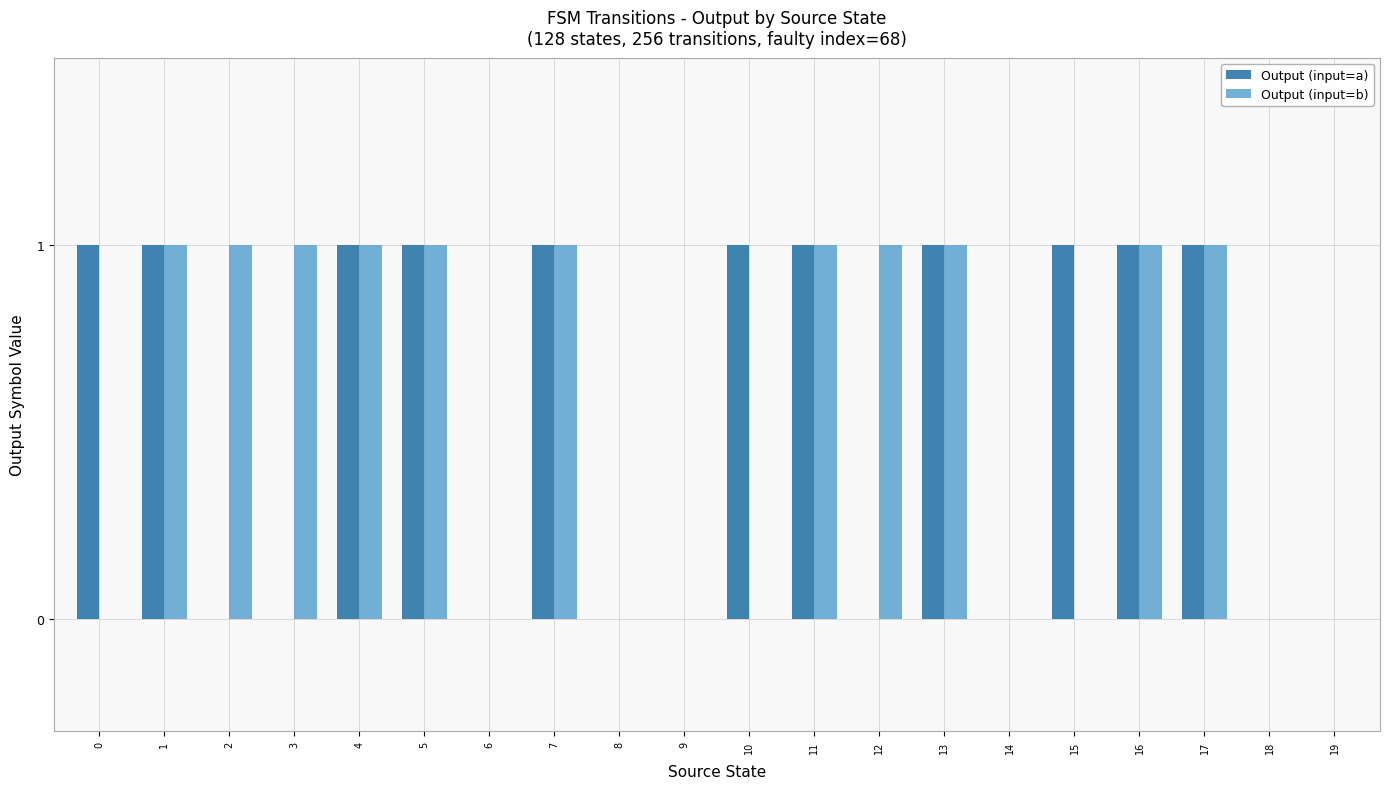

Between 12 and 19, which series saw the biggest shift?

Output (input=b)